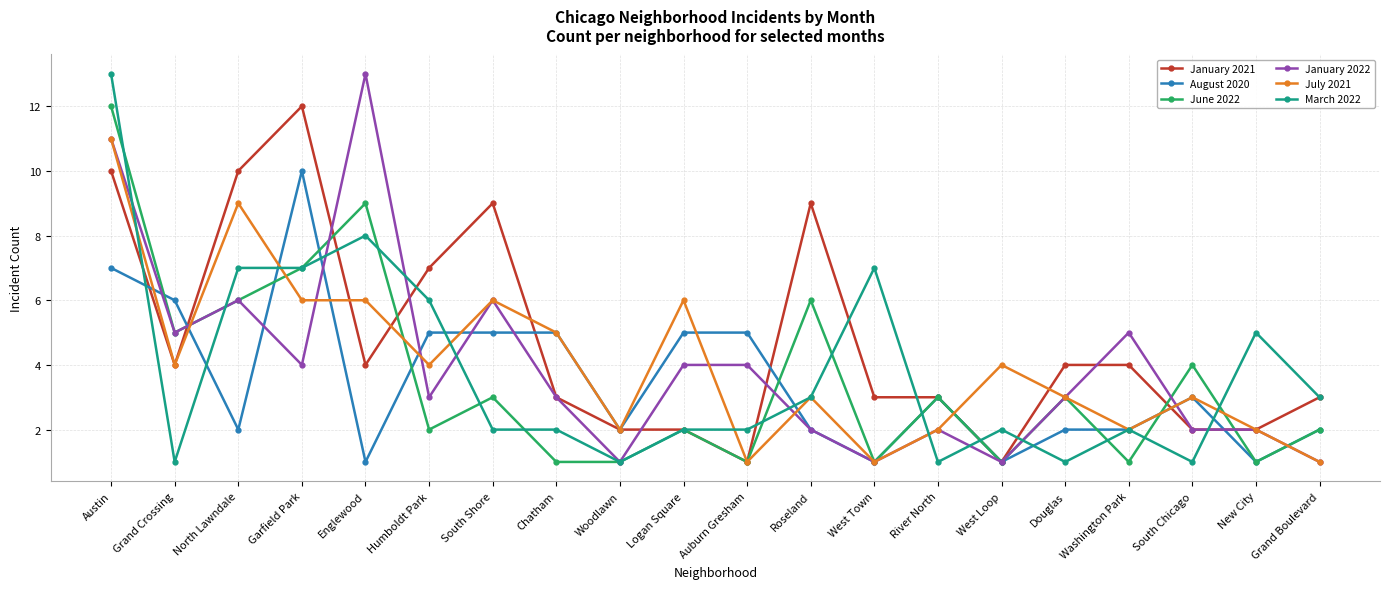

Where is January 2021 nearest to the value 6?

Humboldt Park